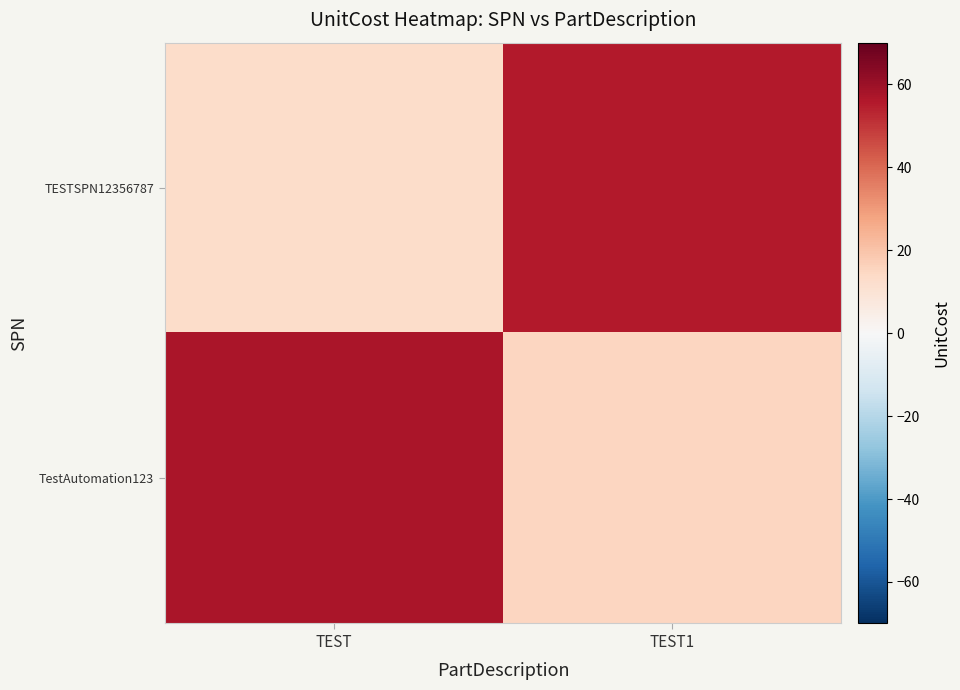

What is the difference between the highest and lowest values at TEST?

44.3